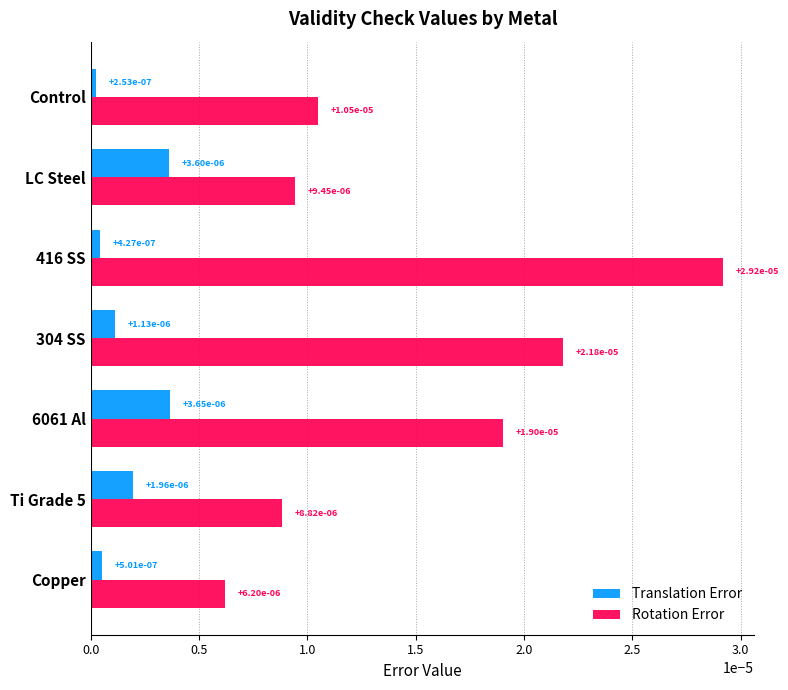

At how many categories does at least one series exceed 0?

7